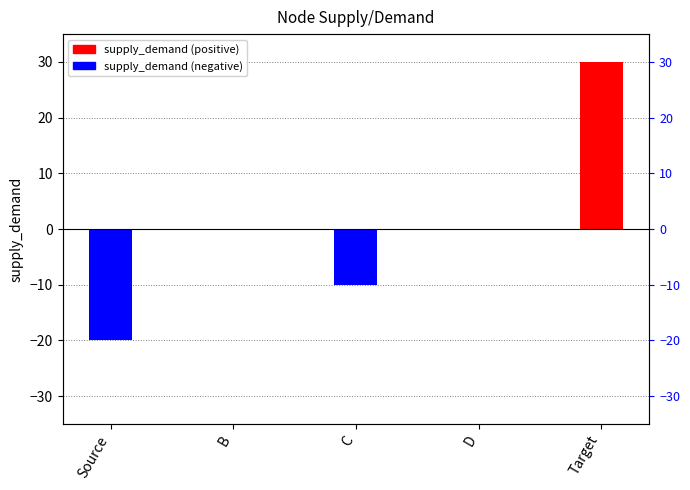

What is the difference between the supply_demand (negative) values at C and B?

10